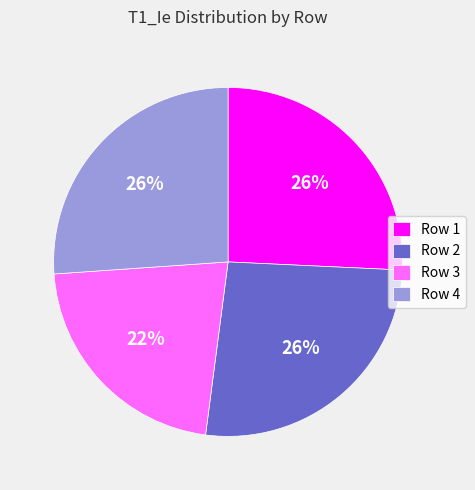

Count the number of slices in the pie.

4